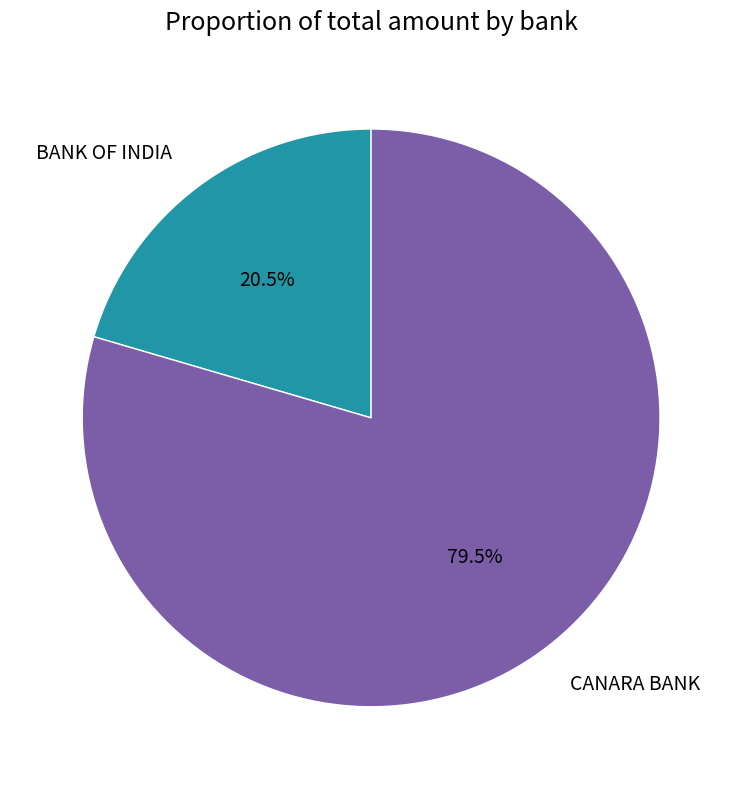

Approximately how many times larger is the value at CANARA BANK compared to BANK OF INDIA?

3.9